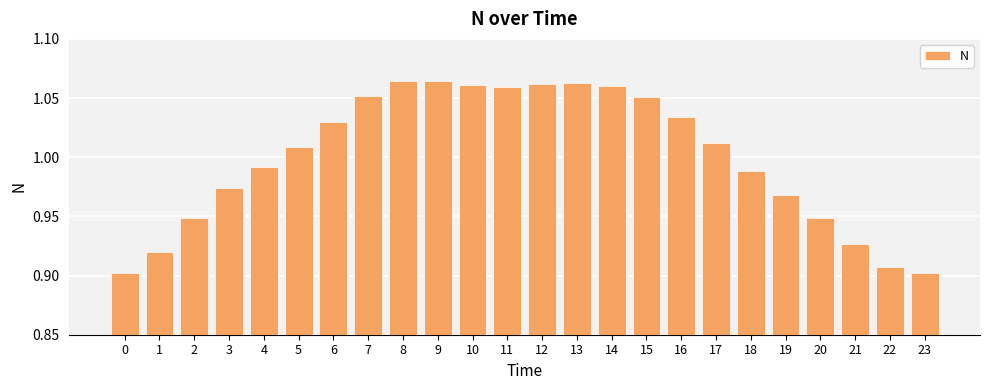

Is it true that the value at 22 is 0.5?

False